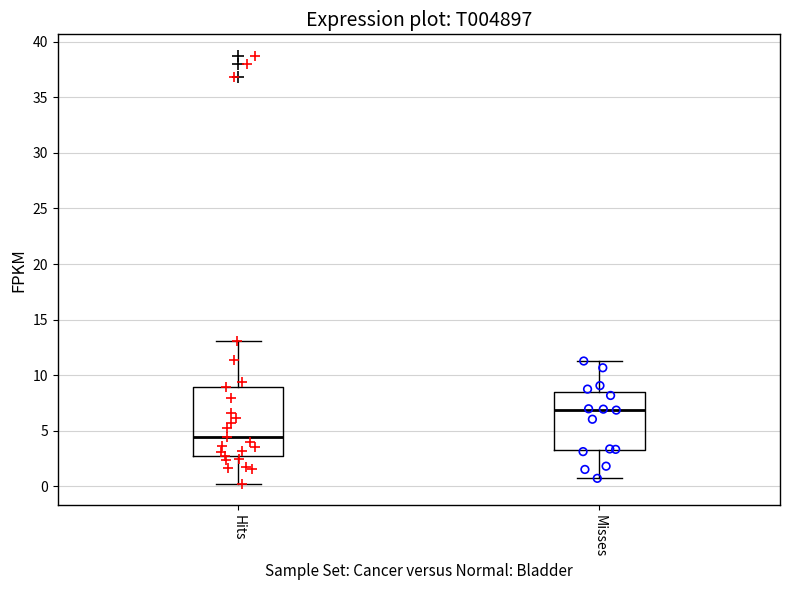

Reading left to right, read every box against the y-axis: the position of its median line, the range the box covers, and the ends of its whiskers. The values are not printed on the chart, so give them approximately, as read against the axis.

Hits: median 4.5, box 2.5 to 9.0, whiskers 0.0 to 13.0
Misses: median 7.0, box 3.0 to 8.5, whiskers 0.5 to 11.5